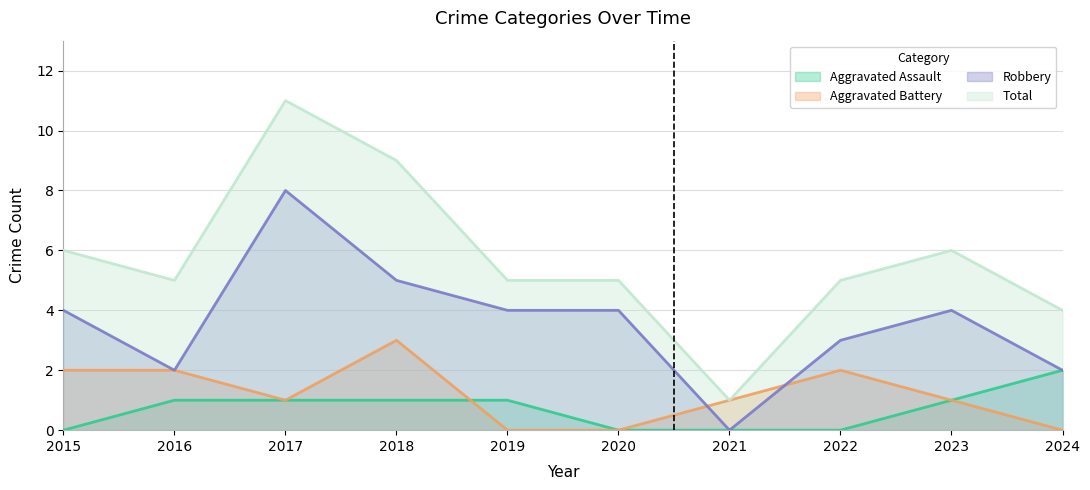

Reading left to right, extract all data points from this chart.

Aggravated Assault: 2015=0	2016=1	2017=1	2018=1	2019=1	2020=0	2021=0	2022=0	2023=1	2024=2
Aggravated Battery: 2015=2	2016=2	2017=1	2018=3	2019=0	2020=0	2021=1	2022=2	2023=1	2024=0
Robbery: 2015=4	2016=2	2017=8	2018=5	2019=4	2020=4	2021=0	2022=3	2023=4	2024=2
Total: 2015=6	2016=5	2017=11	2018=9	2019=5	2020=5	2021=1	2022=5	2023=6	2024=4